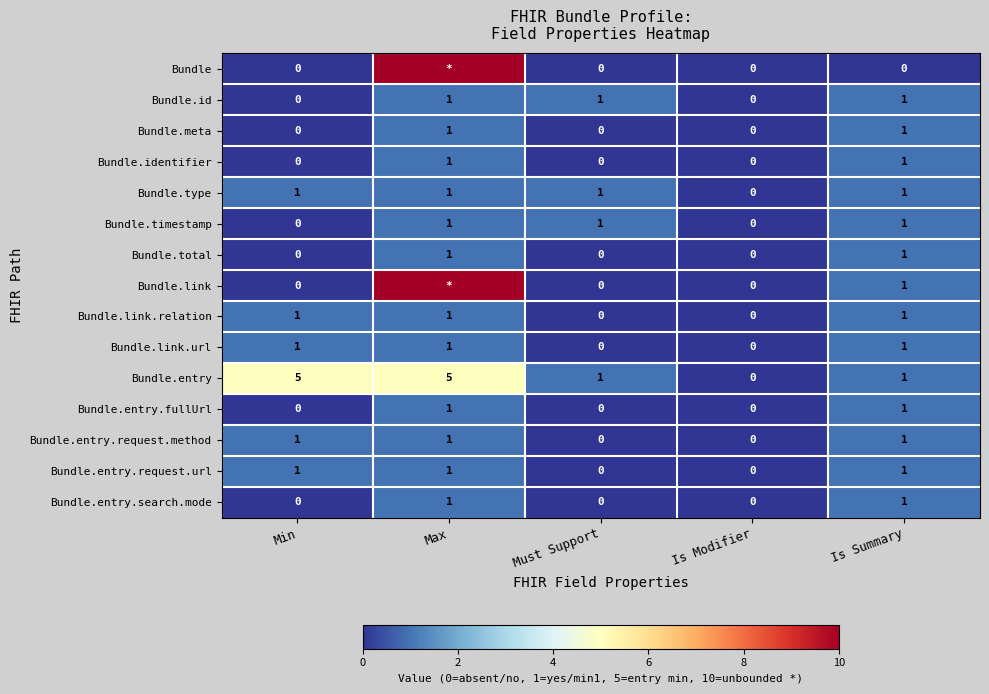

How many Bundle.entry.request.method values are between 0 and 1?

5